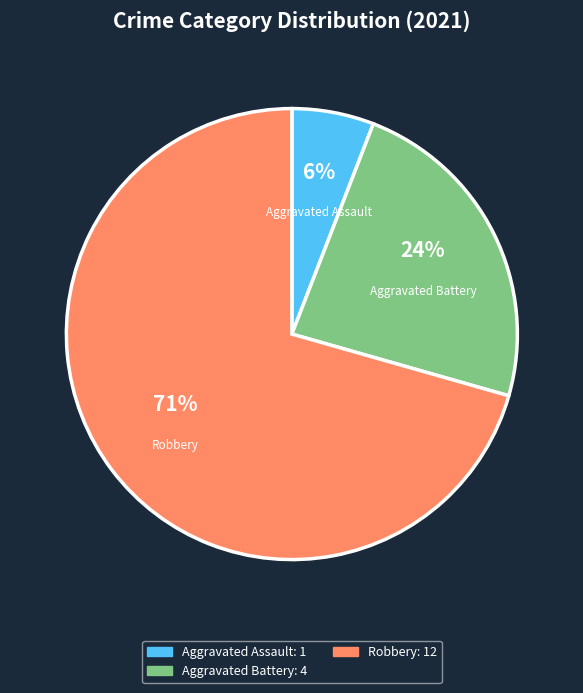

How many segments does this pie chart have?

3